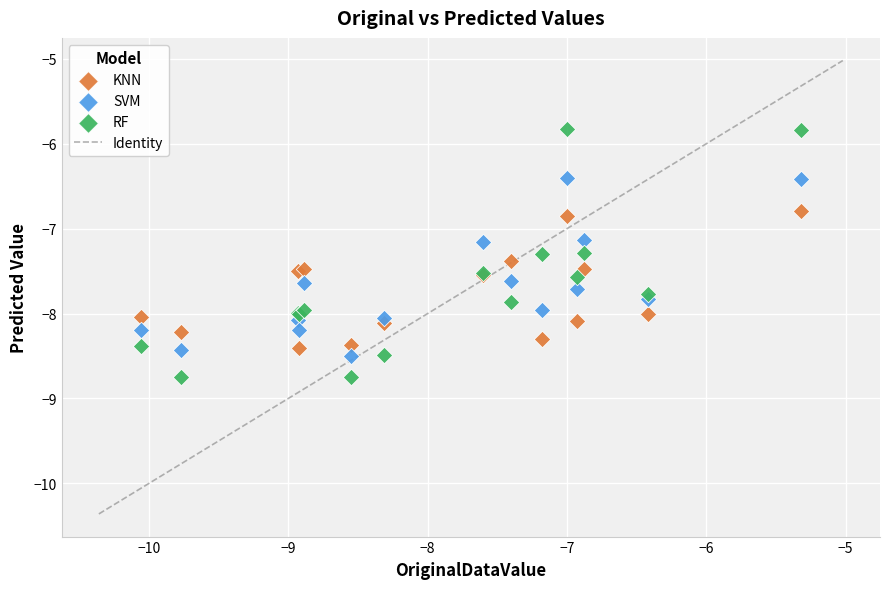

Which series has the largest Y range (max minus min)?

RF